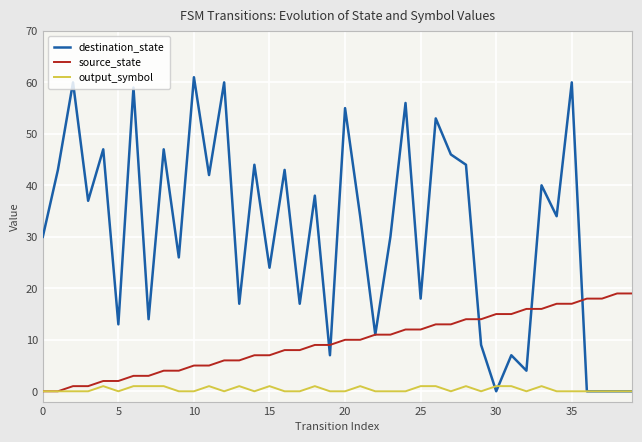

Which series has the largest range (max minus min)?

destination_state